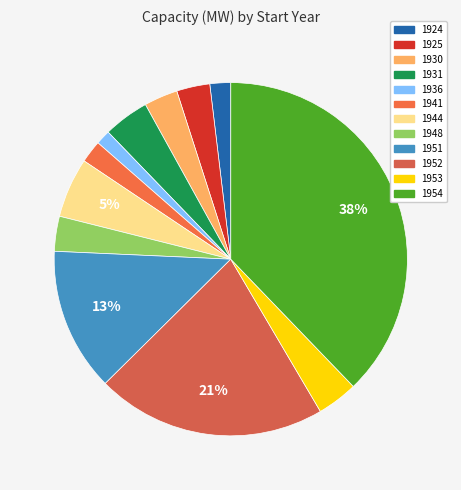

Is 1948 the majority of the pie?

No